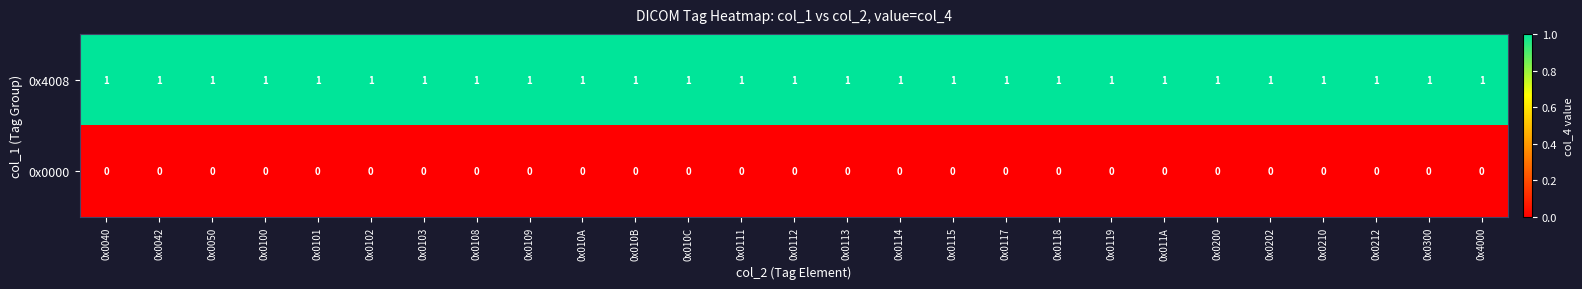

Is it true that 0x0000 equals 0 at 0x0113?

True